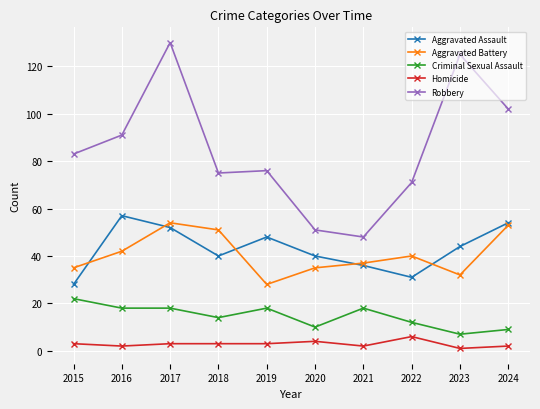

What is the greatest value displayed?

130